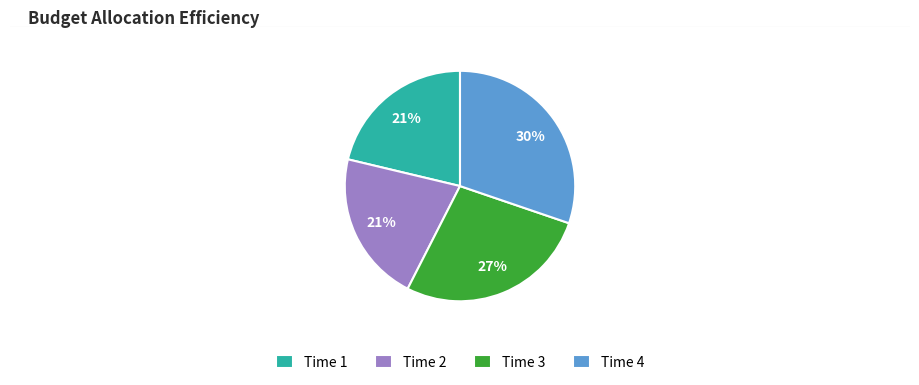

To the nearest percent, what is the combined percentage of Time 4 and Time 3?

58%